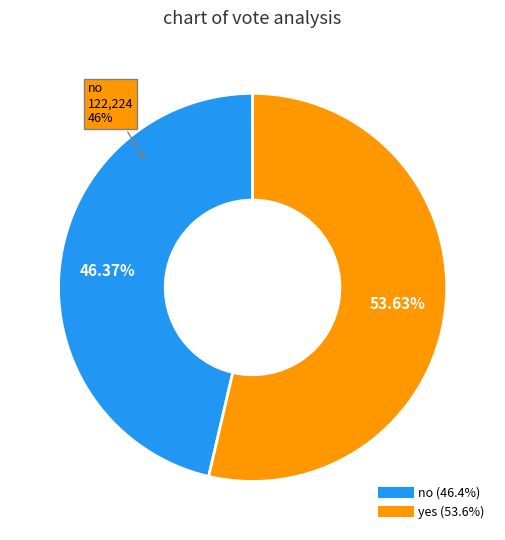

To the nearest percent, what is the difference between the no and yes slice percentages?

7%